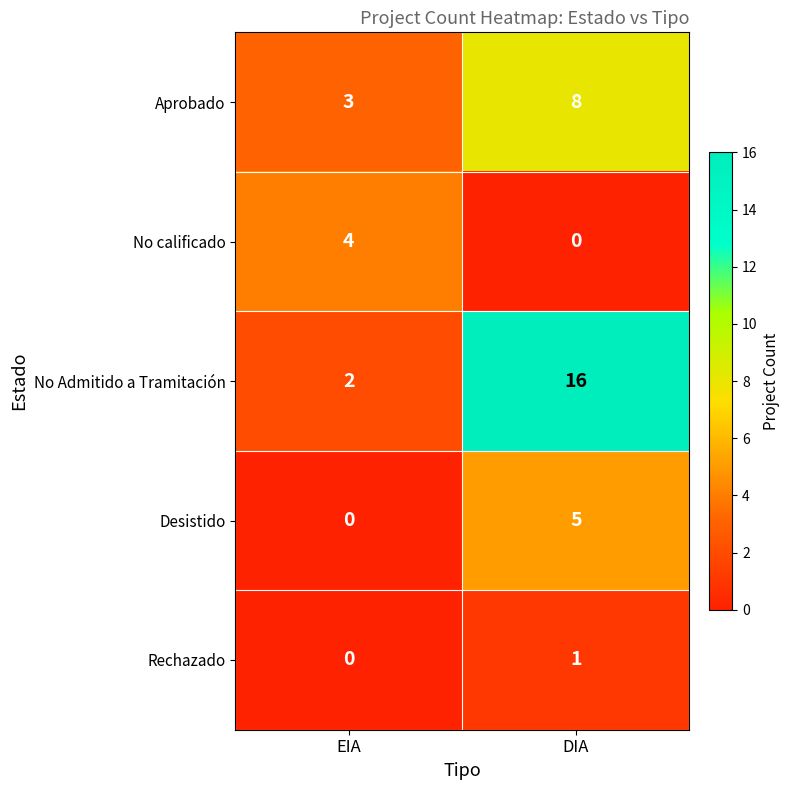

True or false: No Admitido a Tramitación has a value of 2 at EIA.

True